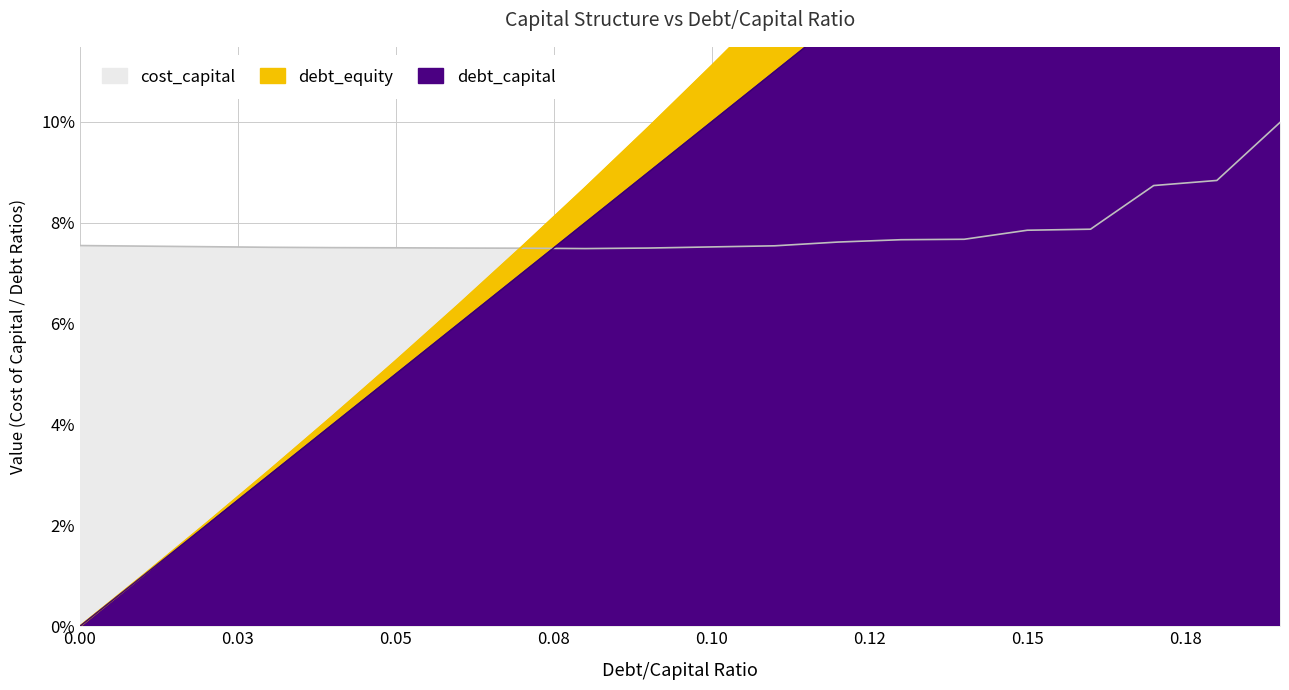

List the labels in order of debt_capital value, largest first.

0.19, 0.18, 0.17, 0.16, 0.15, 0.14, 0.13, 0.12, 0.11, 0.1, 0.09, 0.08, 0.07, 0.06, 0.05, 0.04, 0.03, 0.02, 0.01, 0.0